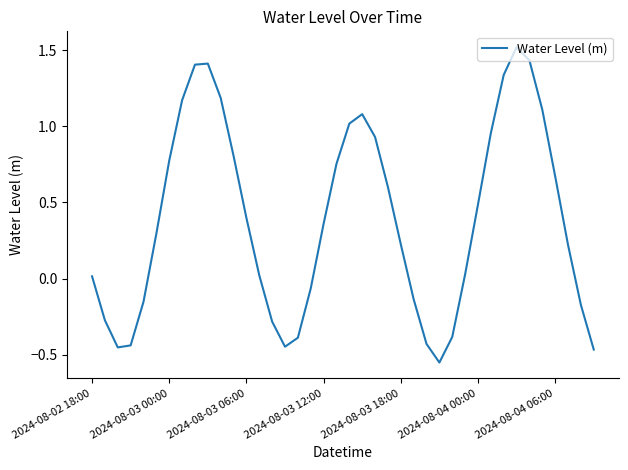

How many values are above zero?

26